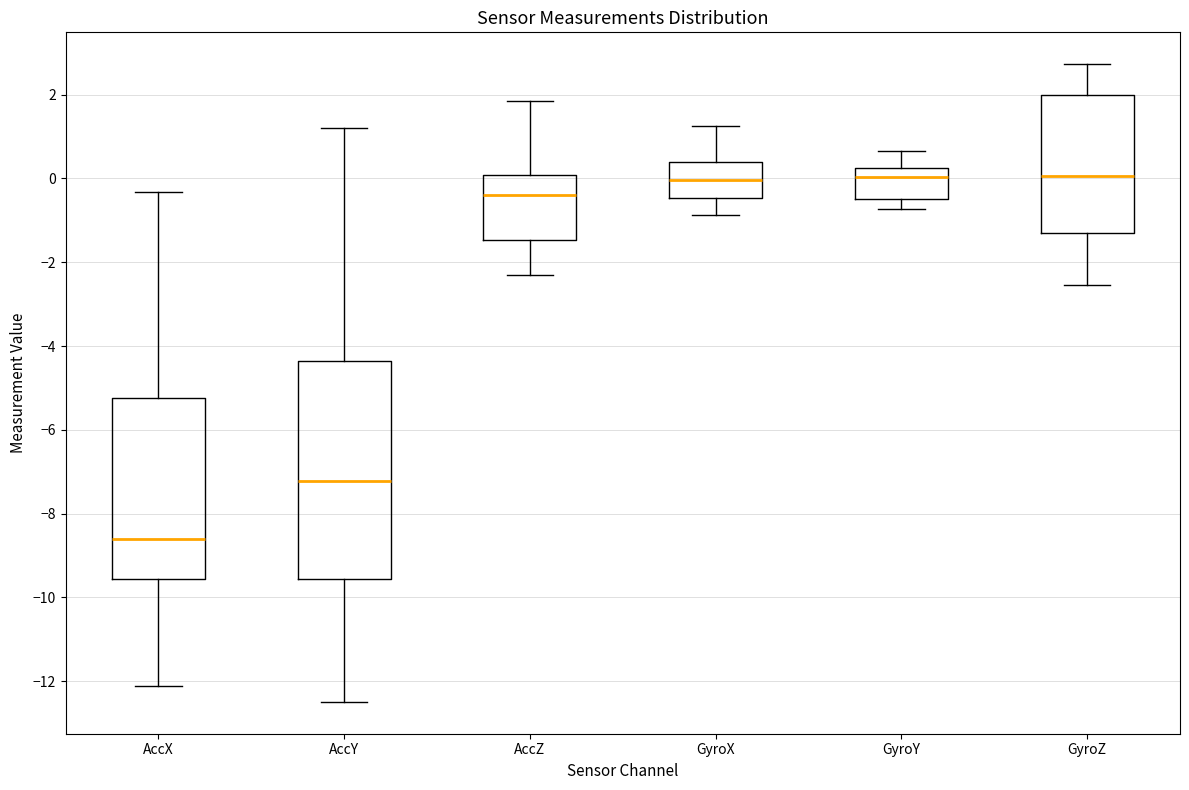

Where does the median line of the box for GyroX sit on the y-axis? The values are not printed on the chart, so give them approximately, as read against the axis.

0.0